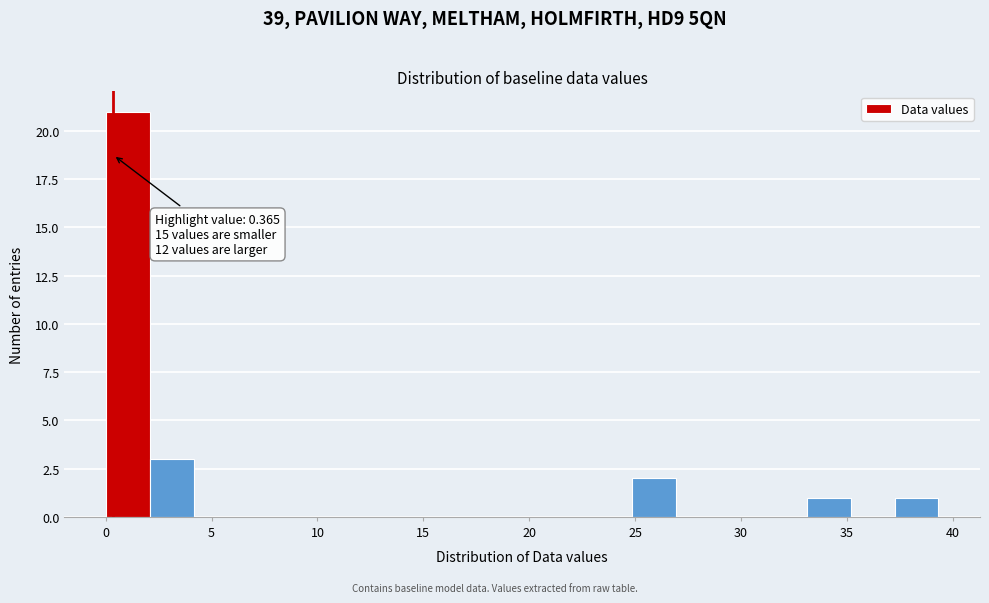

Over which range of the x-axis is the bar tallest?

0.0 to 2.0